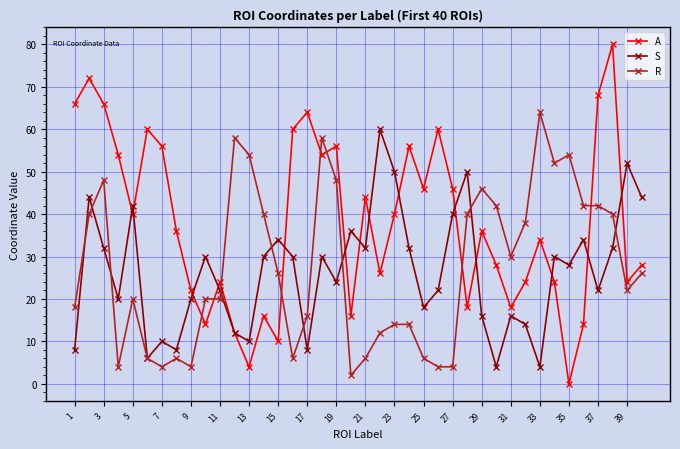

How many interior local valleys does the S series have?

12